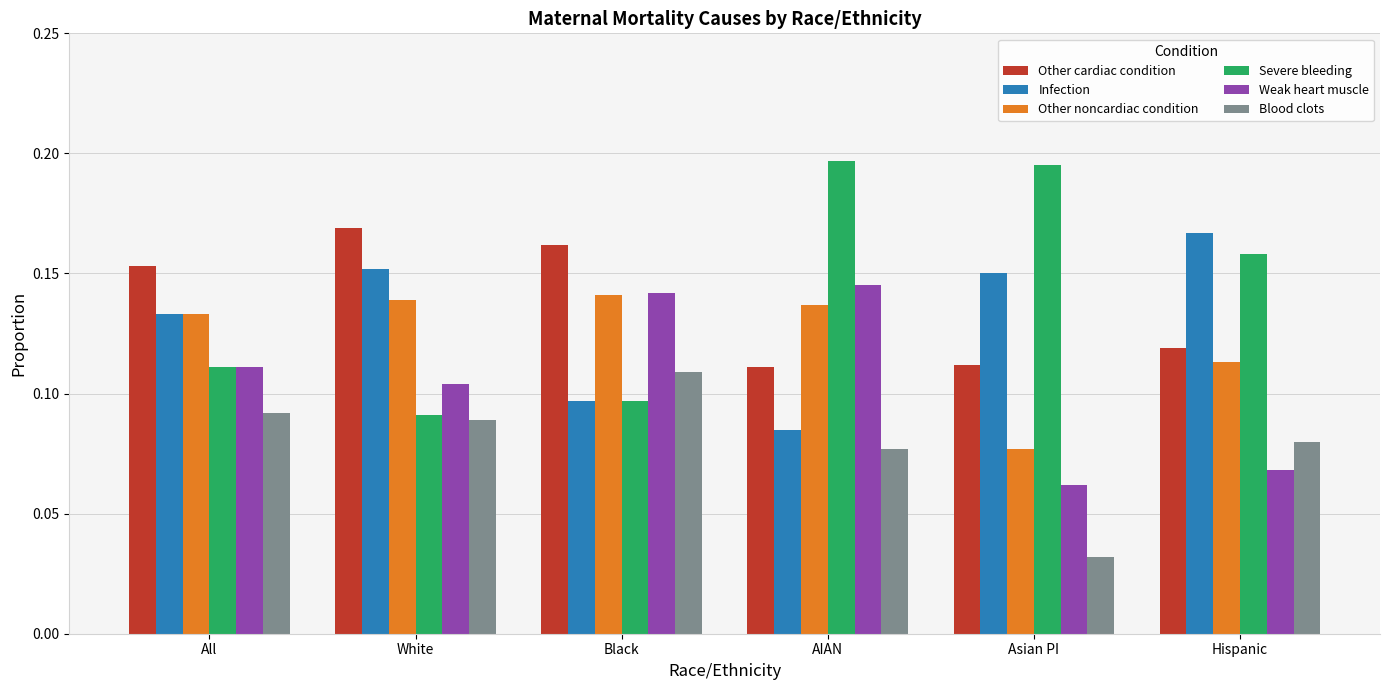

Count the number of data series in this chart.

6